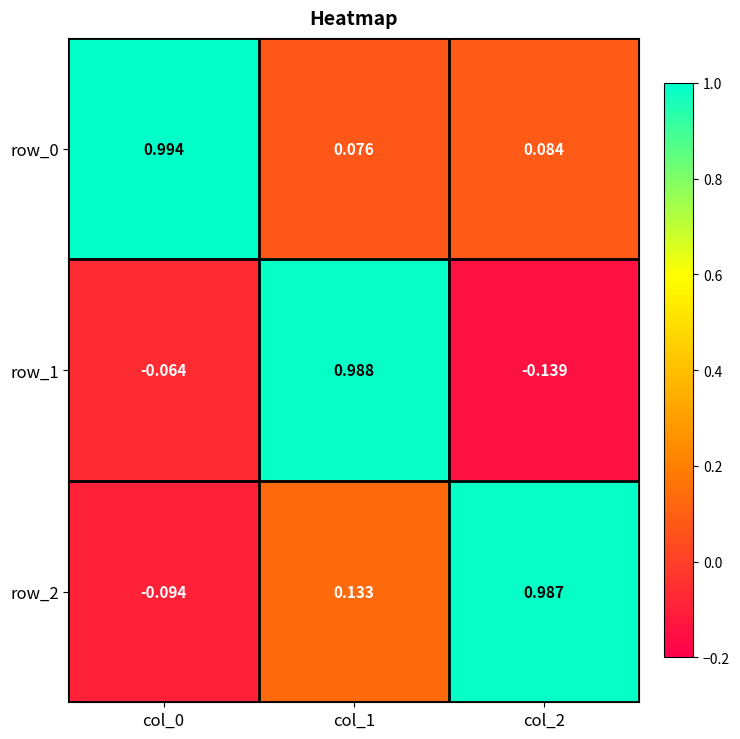

What is the total value across all series at col_2?

0.9